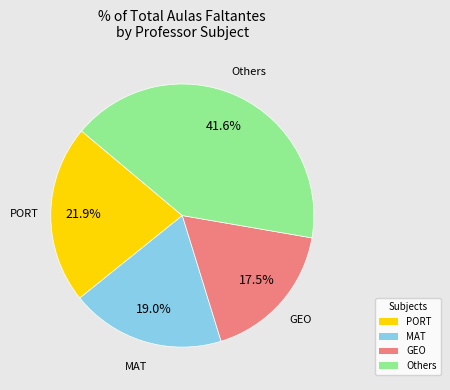

Is there a majority slice in this chart?

No